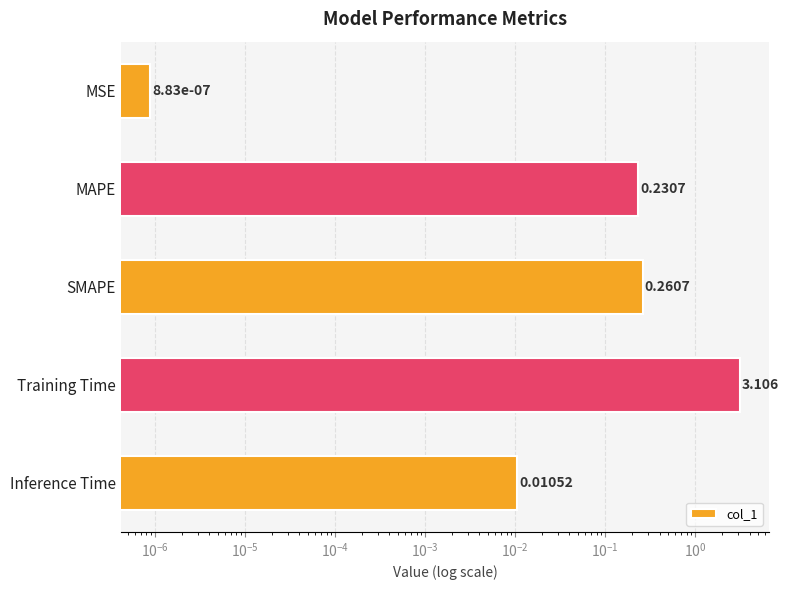

Count the number of data series in this chart.

1